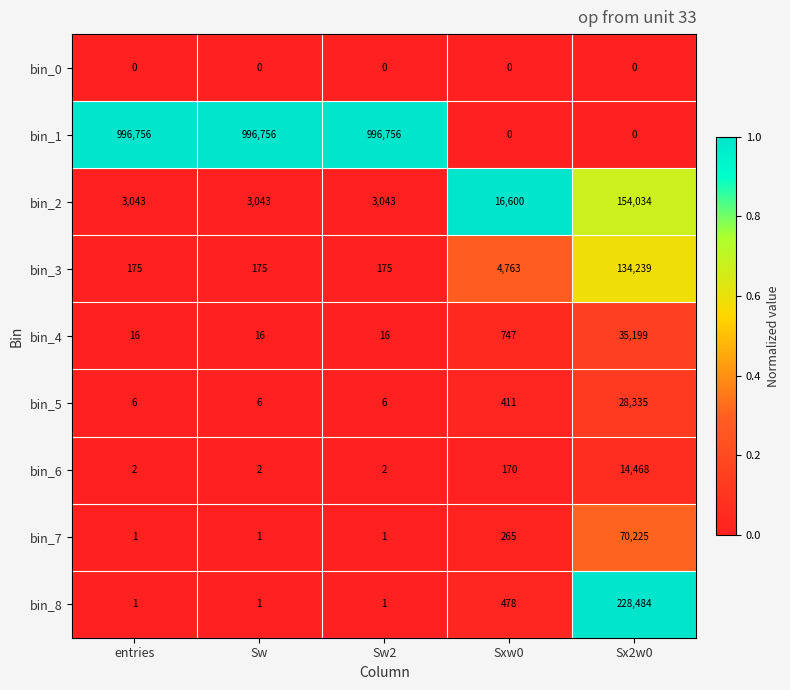

True or false: bin_3 has a value of 175 at Sw2.

True